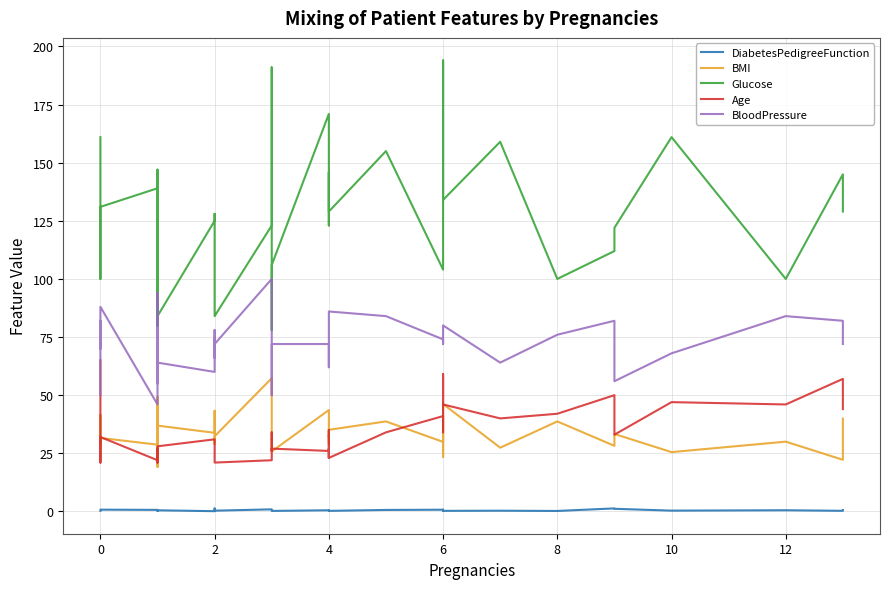

List the series in order of their peak value, lowest first.

DiabetesPedigreeFunction, BMI, Age, BloodPressure, Glucose